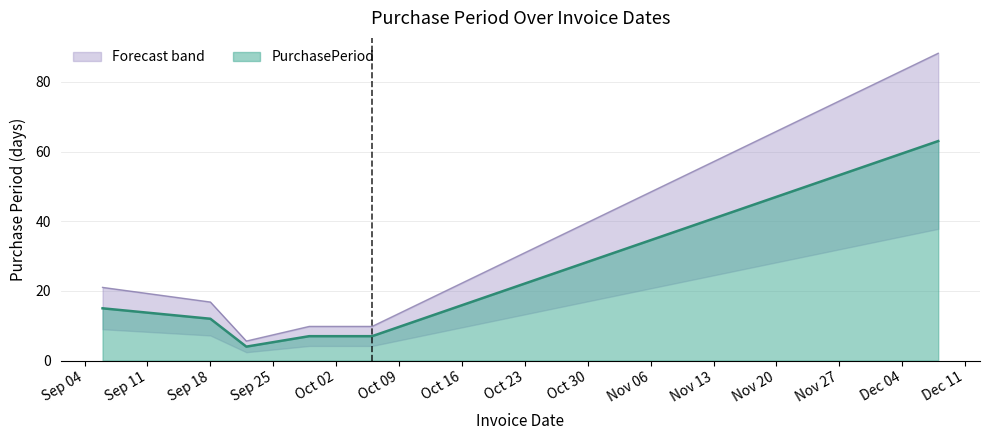

How many lines are shown in the chart?

1